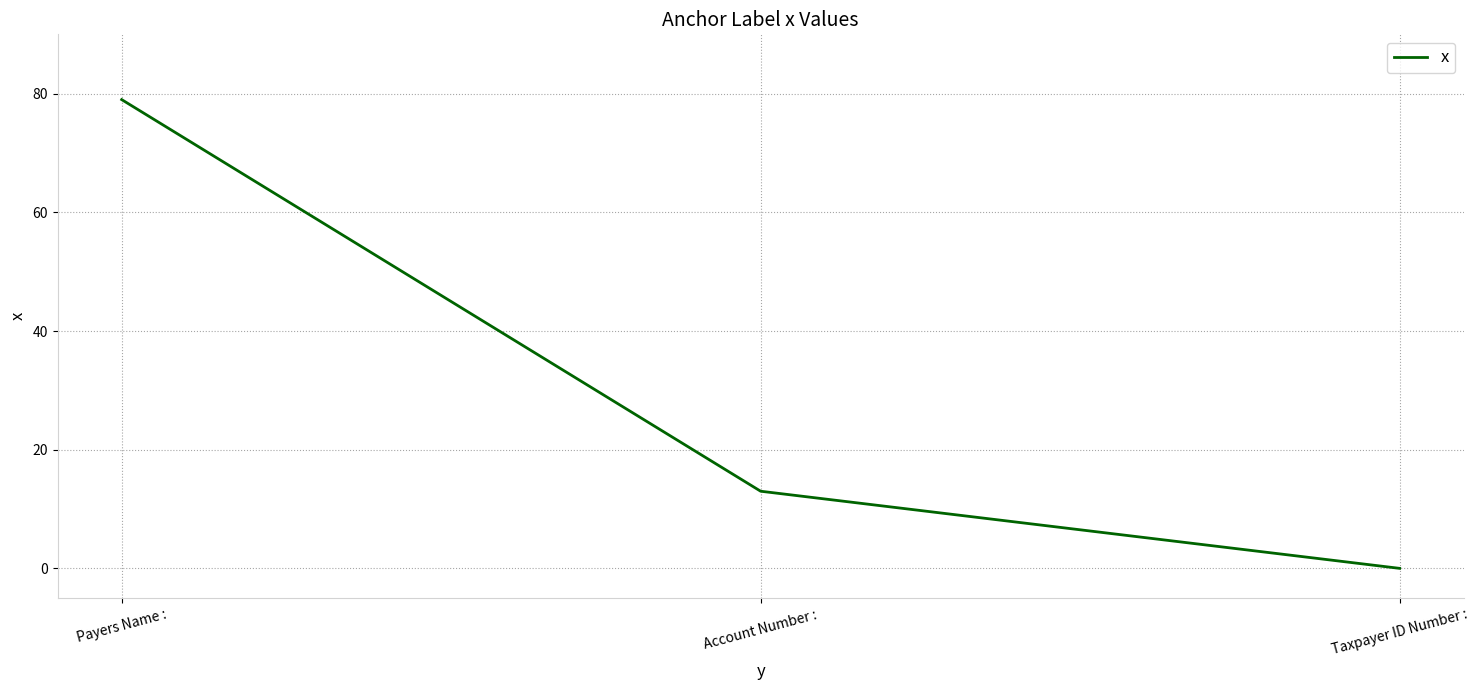

What position from the right is Payers Name :?

3